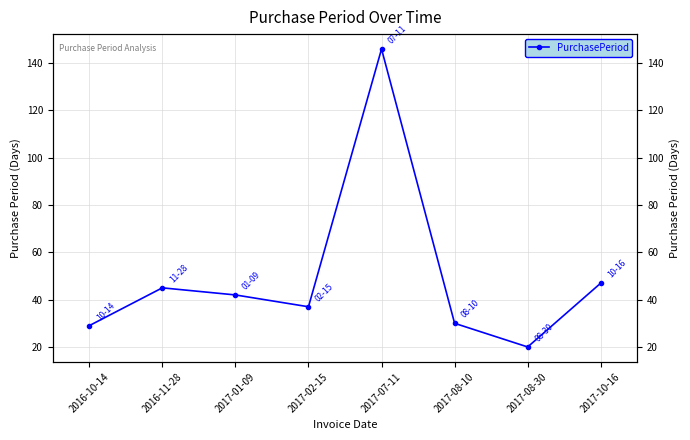

Does the chart display data point markers on the line(s)?

Yes